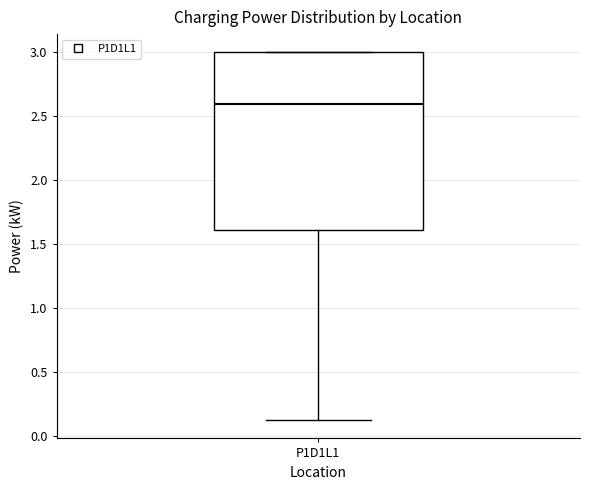

Transcribe this box plot: give where the median line is, the range the box spans, and where the two whiskers end, as read against the y-axis. The values are not printed on the chart, so give them approximately, as read against the axis.

median 2.6, box 1.6 to 3.0, whiskers 0.1 to 3.0